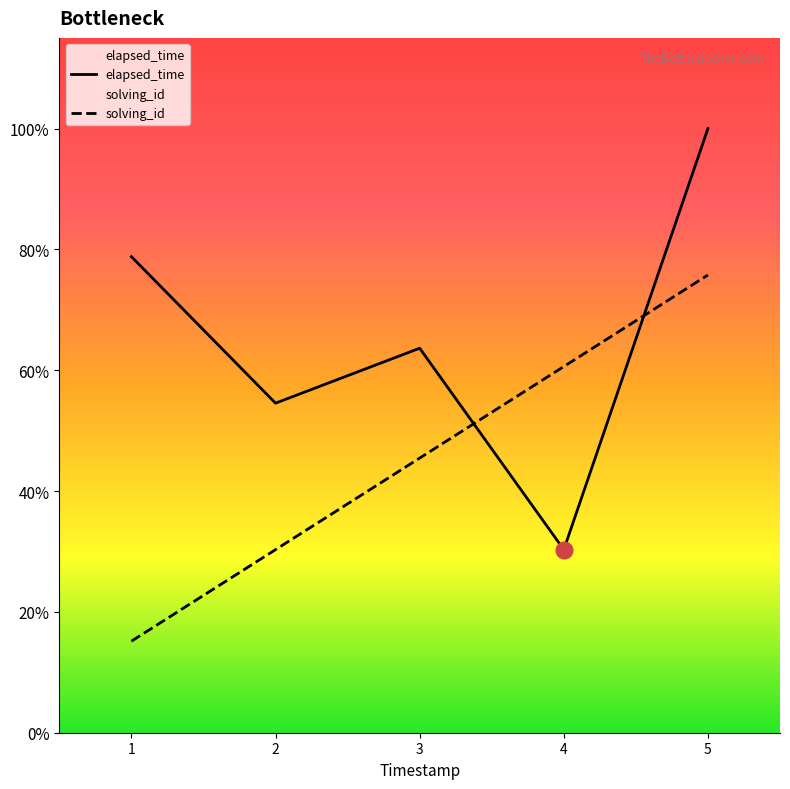

How many data points does each series have?

5